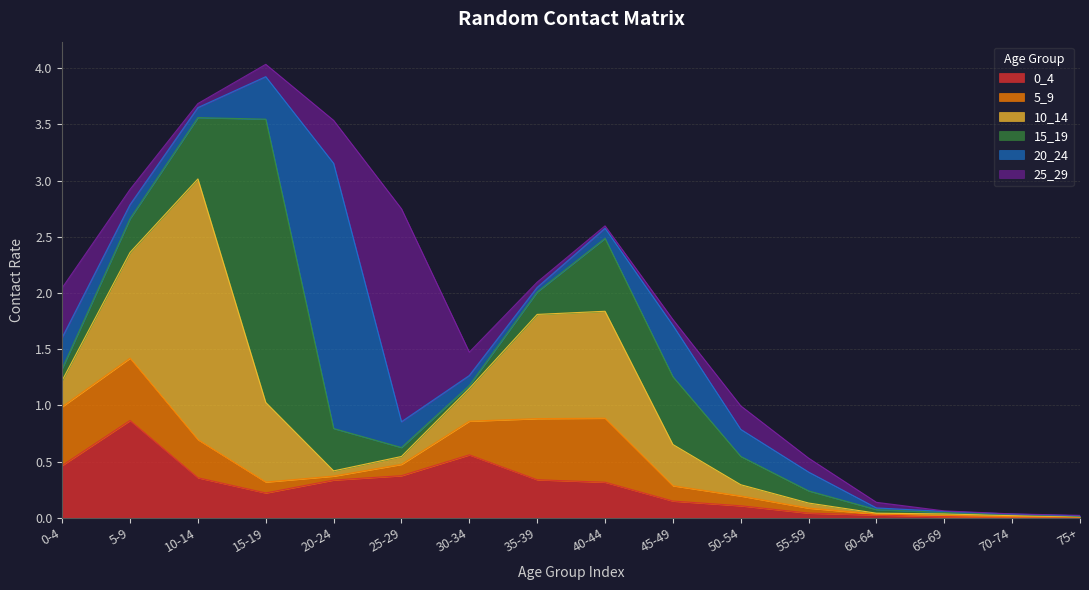

Is it true that 10_14 equals 0.5 at 30-34?

False